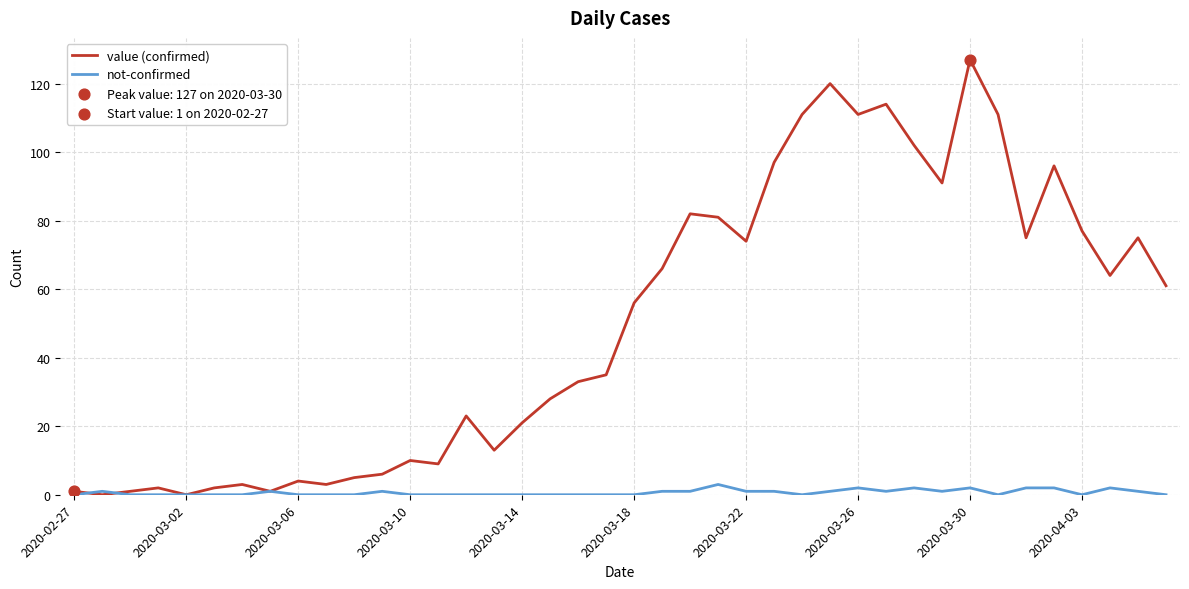

Which series has the largest range (max minus min)?

value (confirmed)